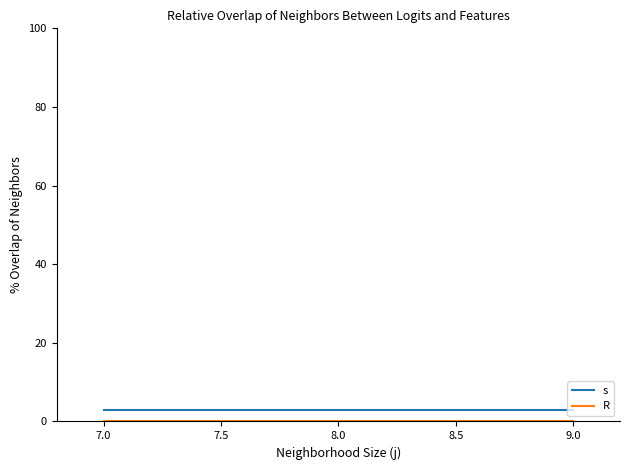

How many lines are shown in the chart?

2